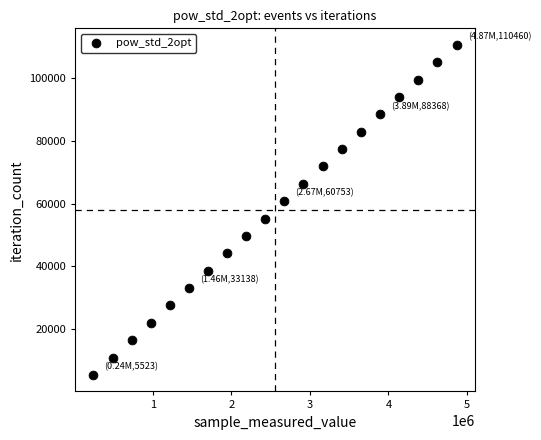

What is the range of X values (max minus min)?

4623803